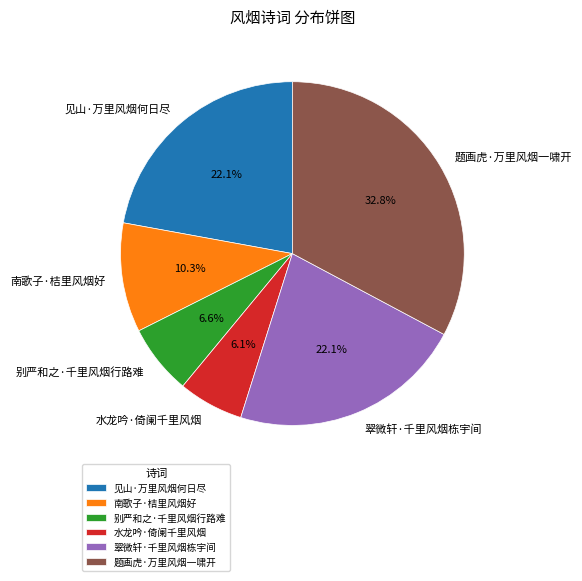

Count the number of slices in the pie.

6